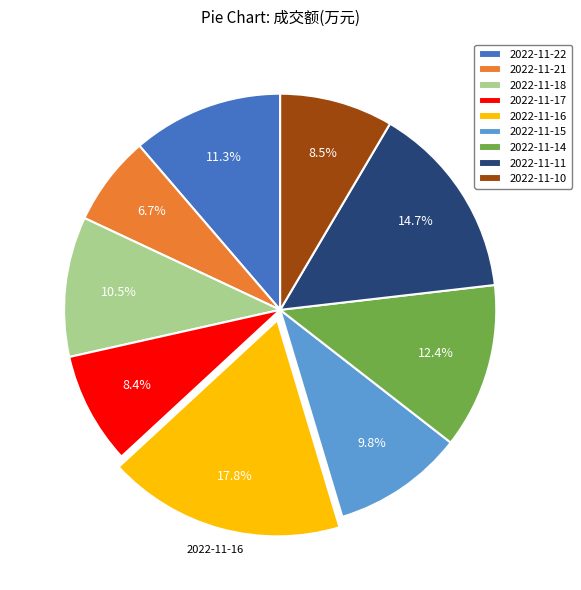

What is the ratio of the value at 2022-11-21 to the value at 2022-11-17?

0.8